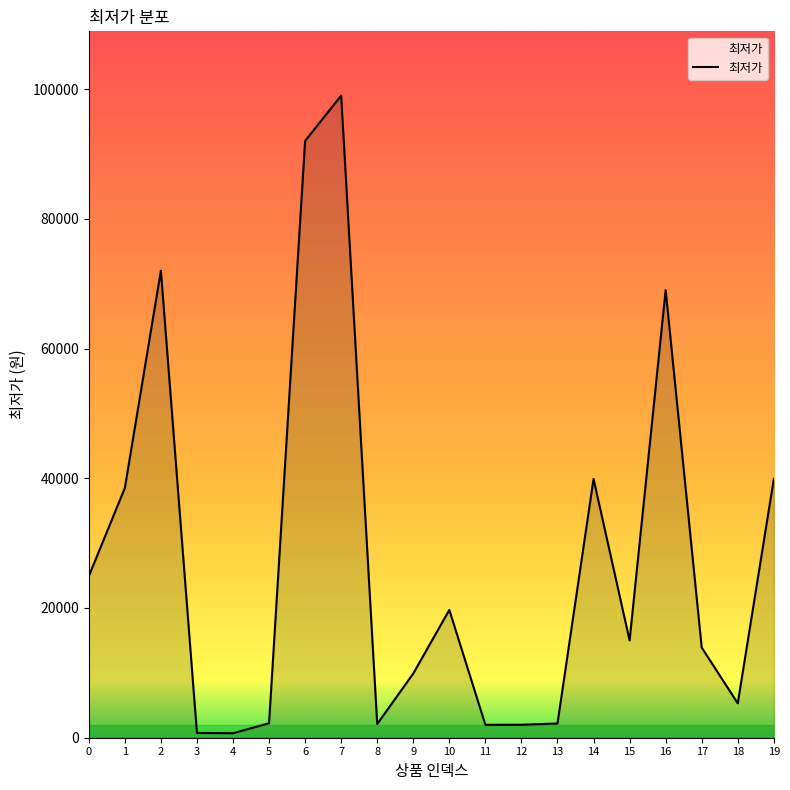

What is the greatest value displayed?

99000